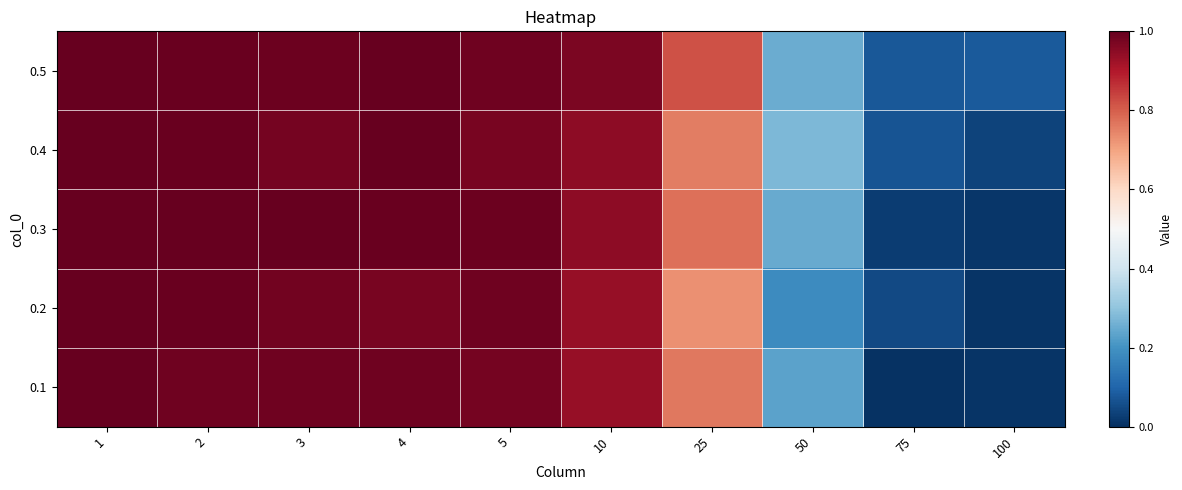

What is the spread (max minus min) of values at 25?

0.1